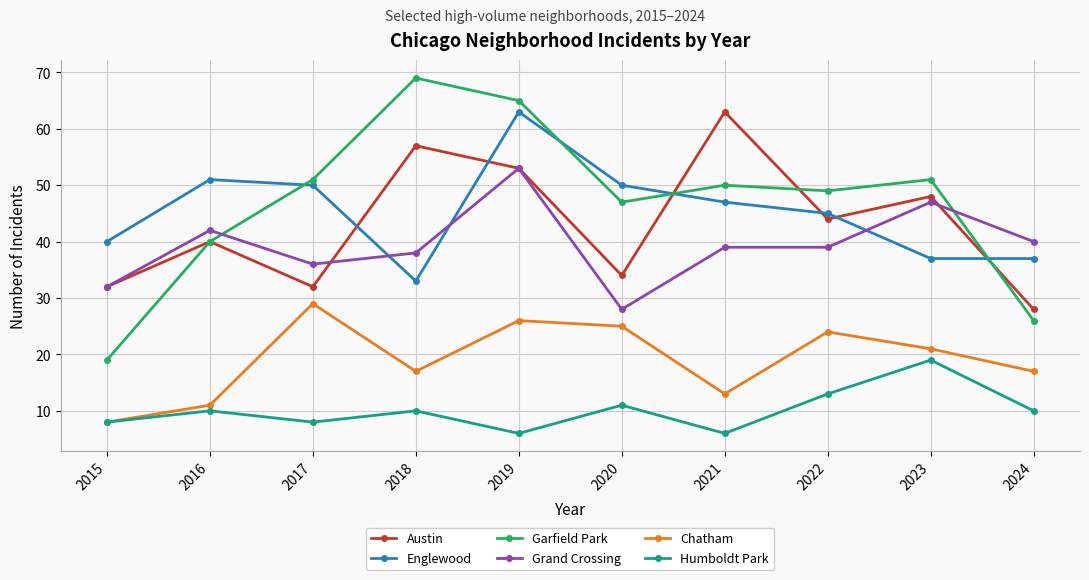

At which label does Garfield Park reach its minimum?

2015